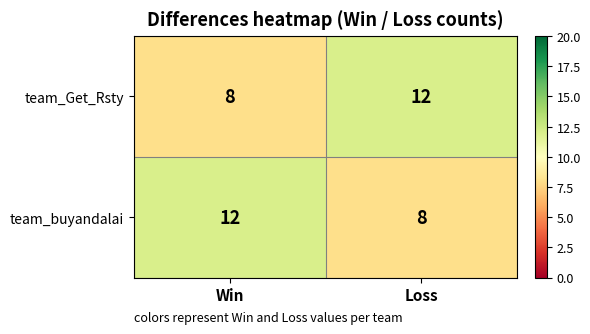

Reading left to right, extract all data points from this chart.

team_Get_Rsty: 8	12
team_buyandalai: 12	8